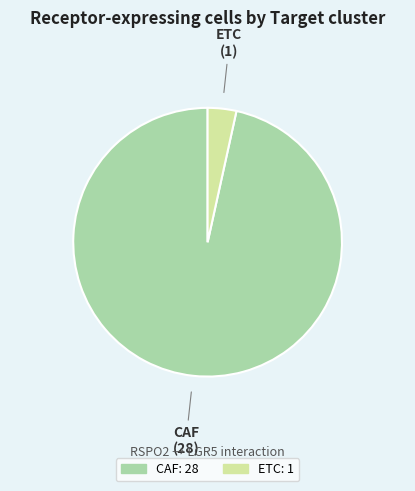

How many slices are in this pie chart?

2